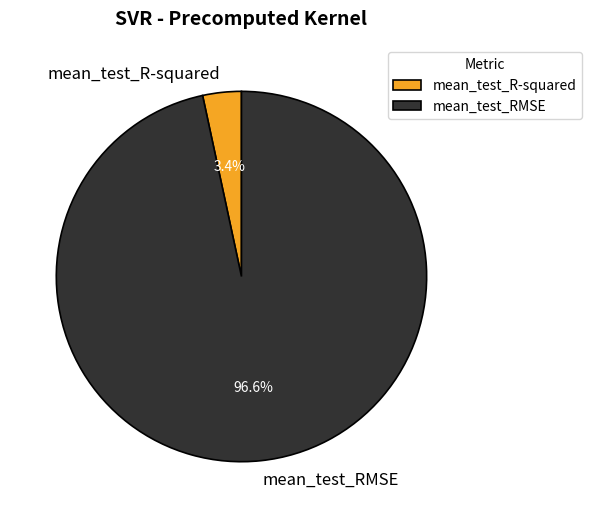

Rank the categories by value from highest to lowest.

mean_test_RMSE, mean_test_R-squared